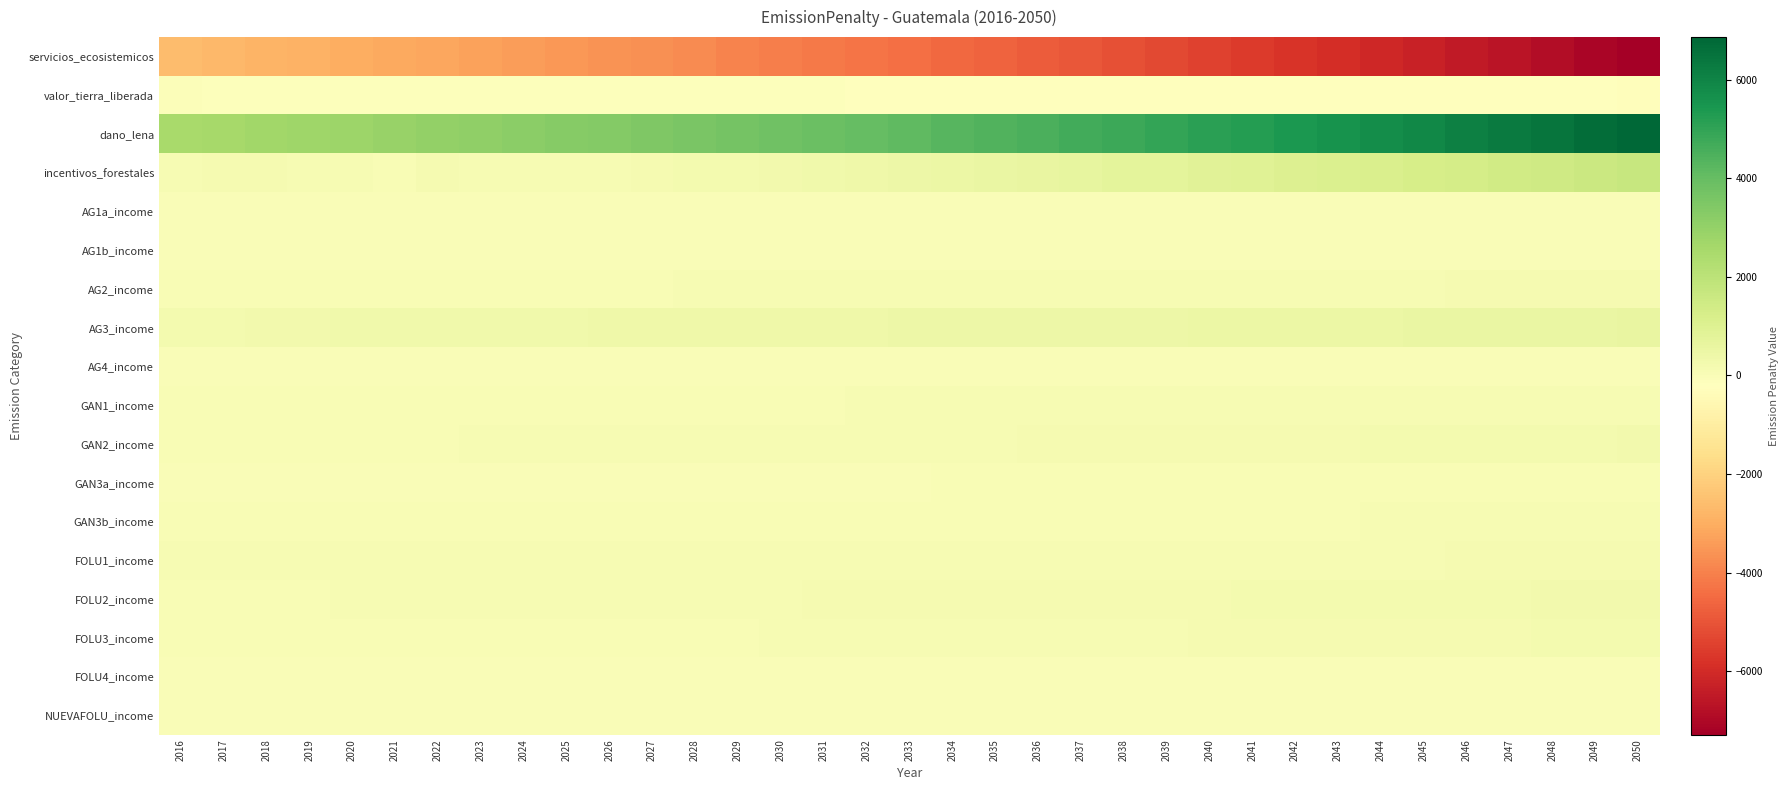

What is the spread (max minus min) of values at 2031?

8074.5